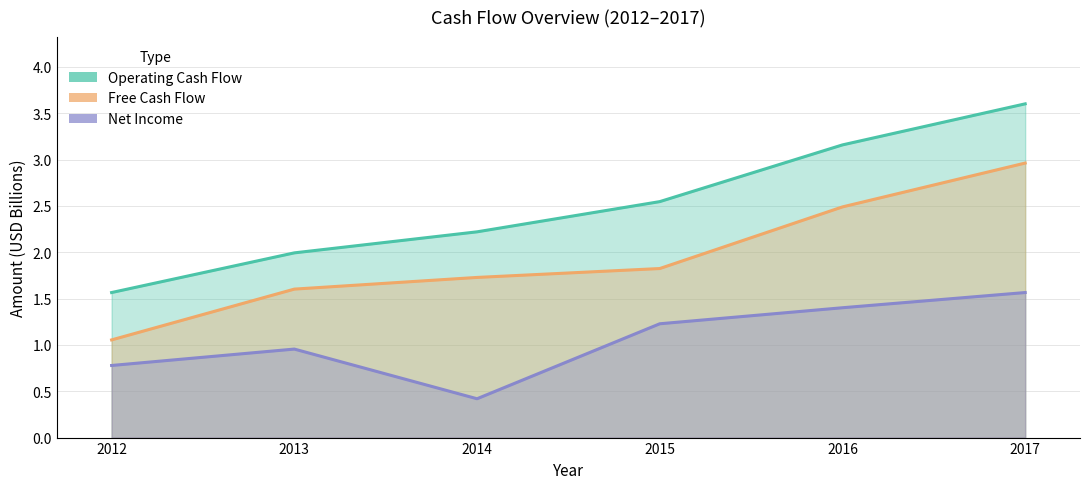

At how many categories does at least one series exceed 0?

6